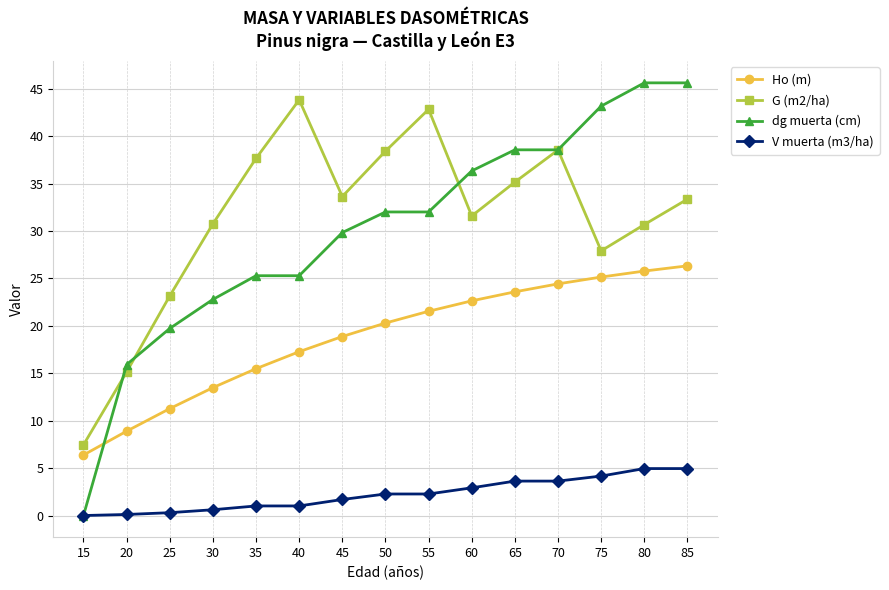

True or false: V muerta (m3/ha) and G (m2/ha) intersect in this chart.

False